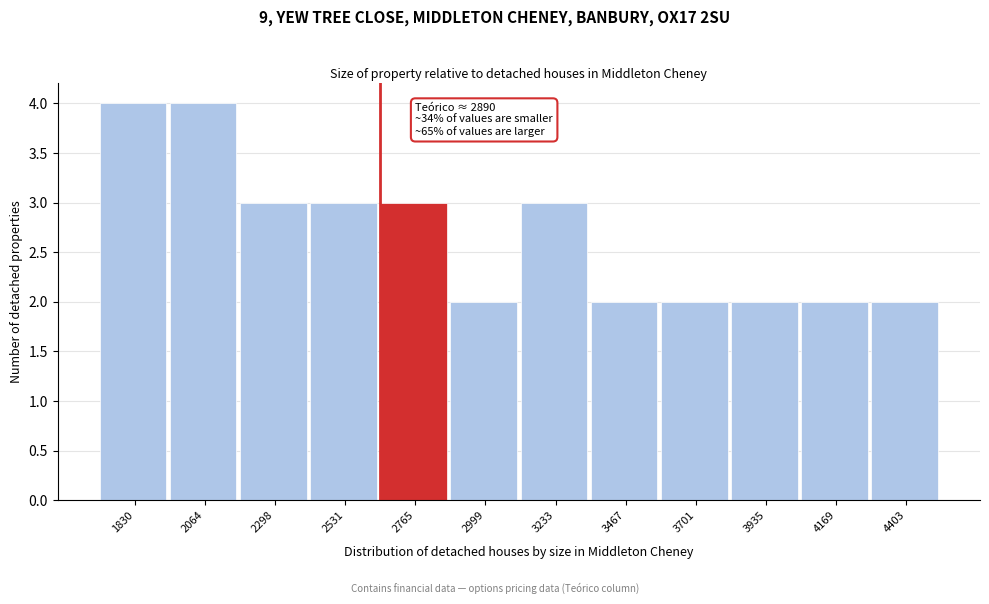

Reading left to right, extract all data points from this chart.

4	4	3	3	3	2	3	2	2	2	2	2